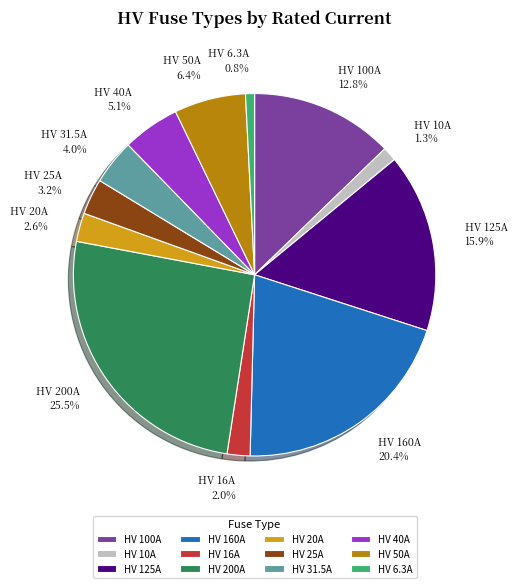

How many segments does this pie chart have?

12